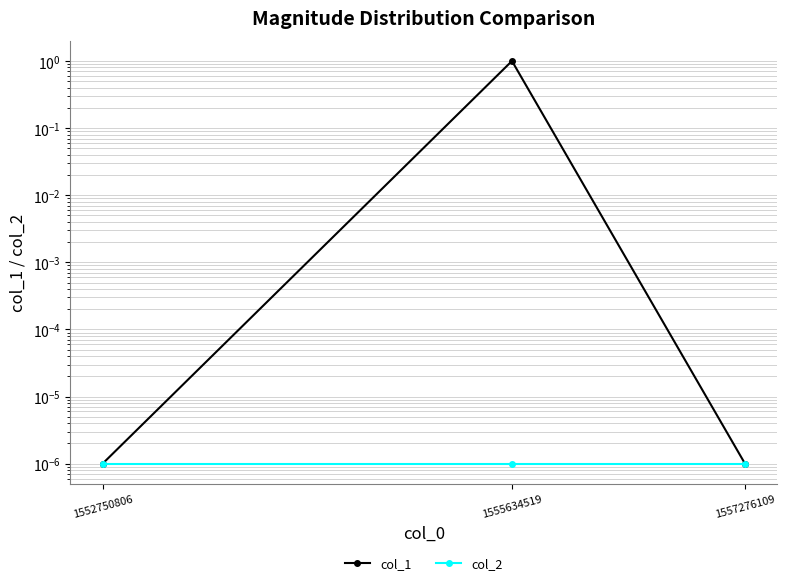

At 1552750806, list the series in order from smallest to largest.

col_1, col_2